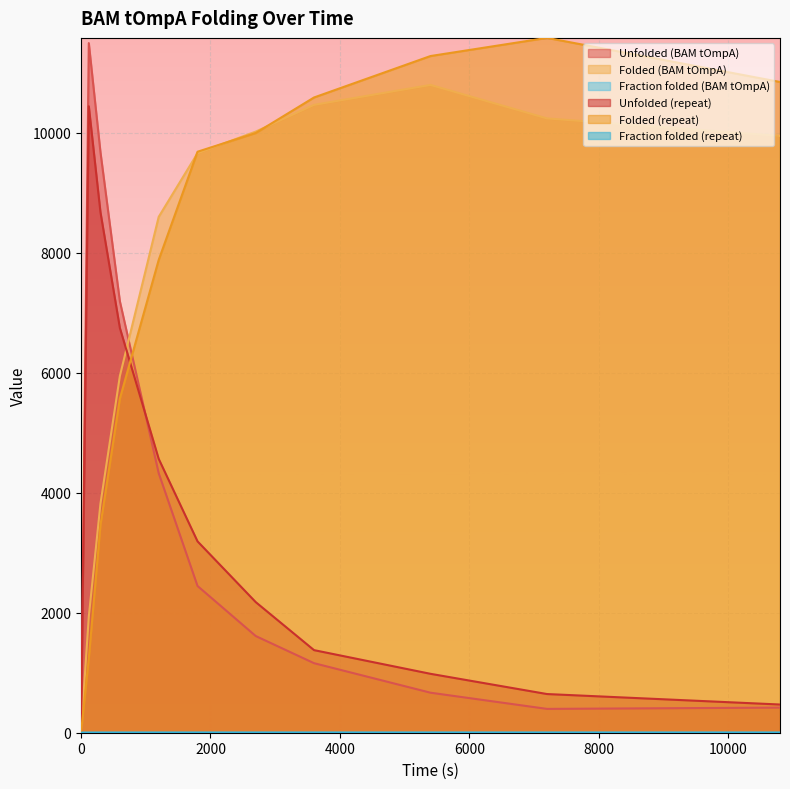

What are all the series names shown in the legend?

Unfolded (BAM tOmpA), Folded (BAM tOmpA), Fraction folded (BAM tOmpA), Unfolded (repeat), Folded (repeat), Fraction folded (repeat)